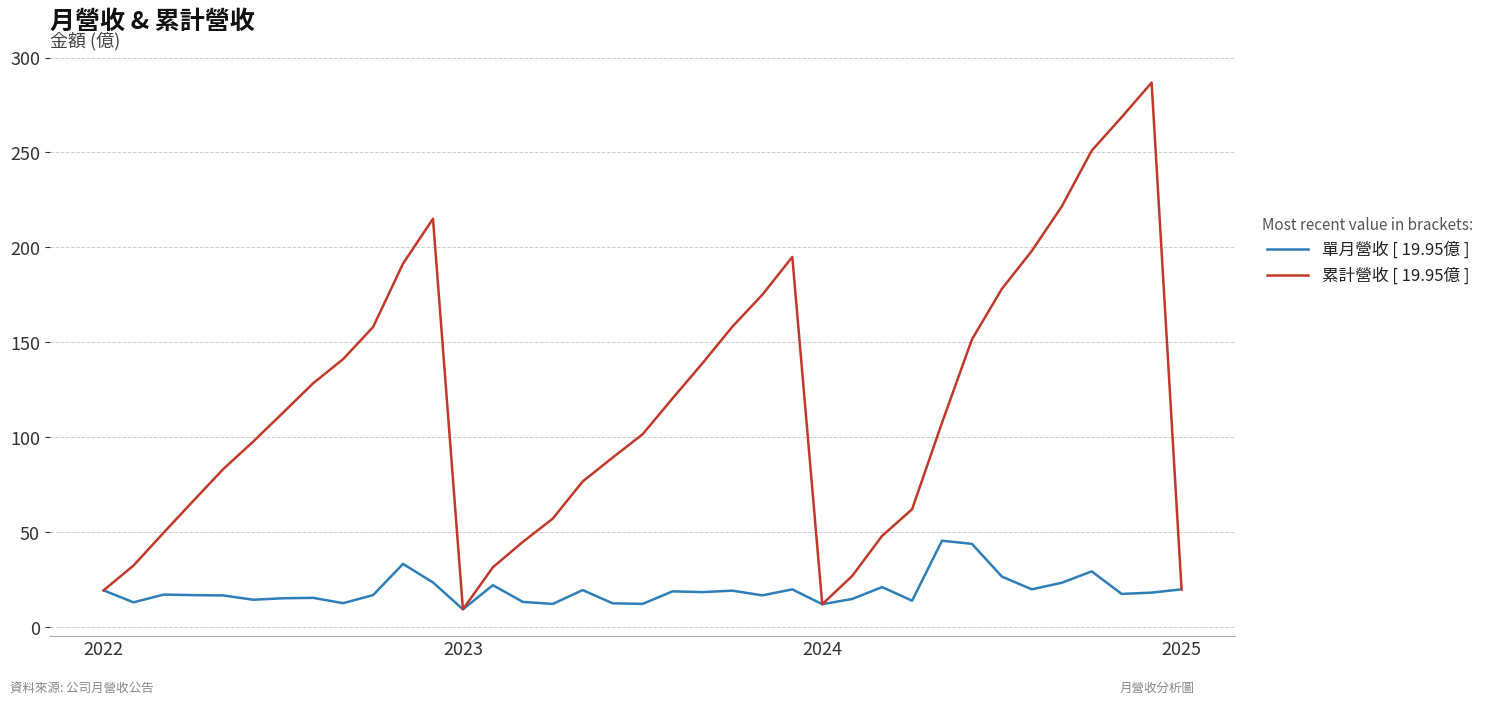

Rank the series by their average value, from lowest to highest.

單月營收 [ 19.95億 ], 累計營收 [ 19.95億 ]